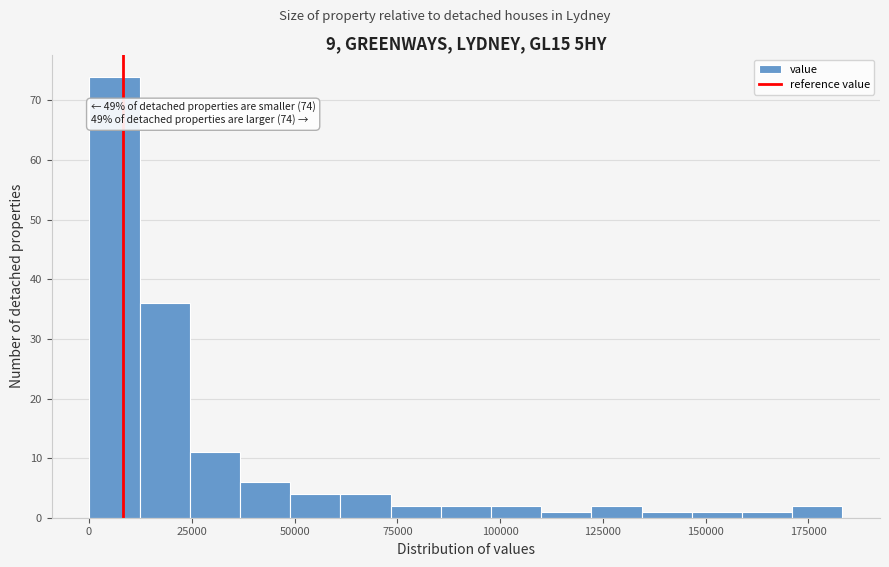

Around what value on the x-axis is the tallest bar? Give the approximate position of its centre, as read against the axis.

5000